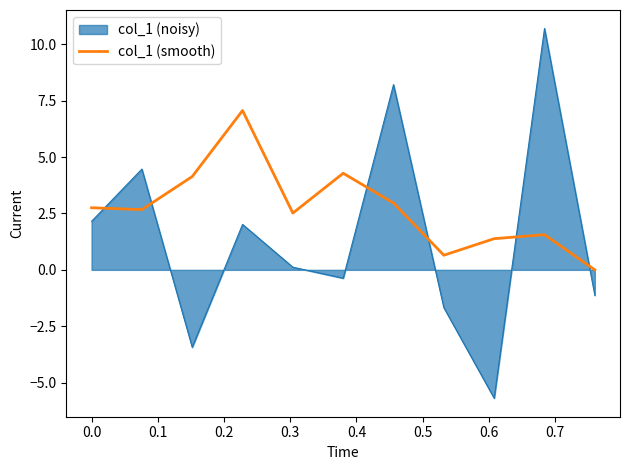

What is the maximum value for col_1 (smooth)?

7.1